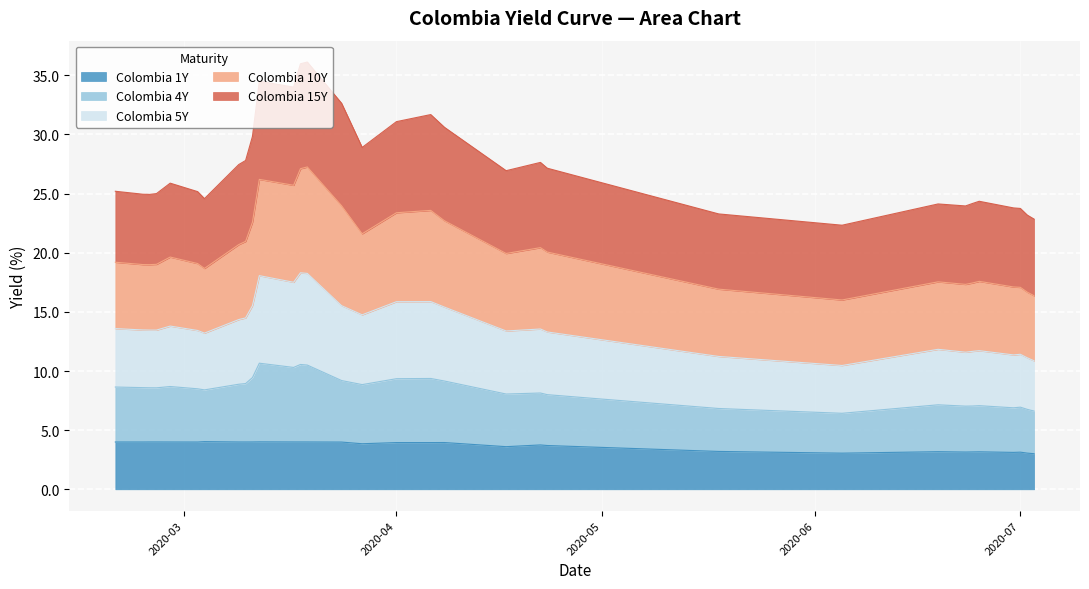

What is the sum of the Colombia 1Y values at 2020-03-19 and 2020-07-01?

7.1